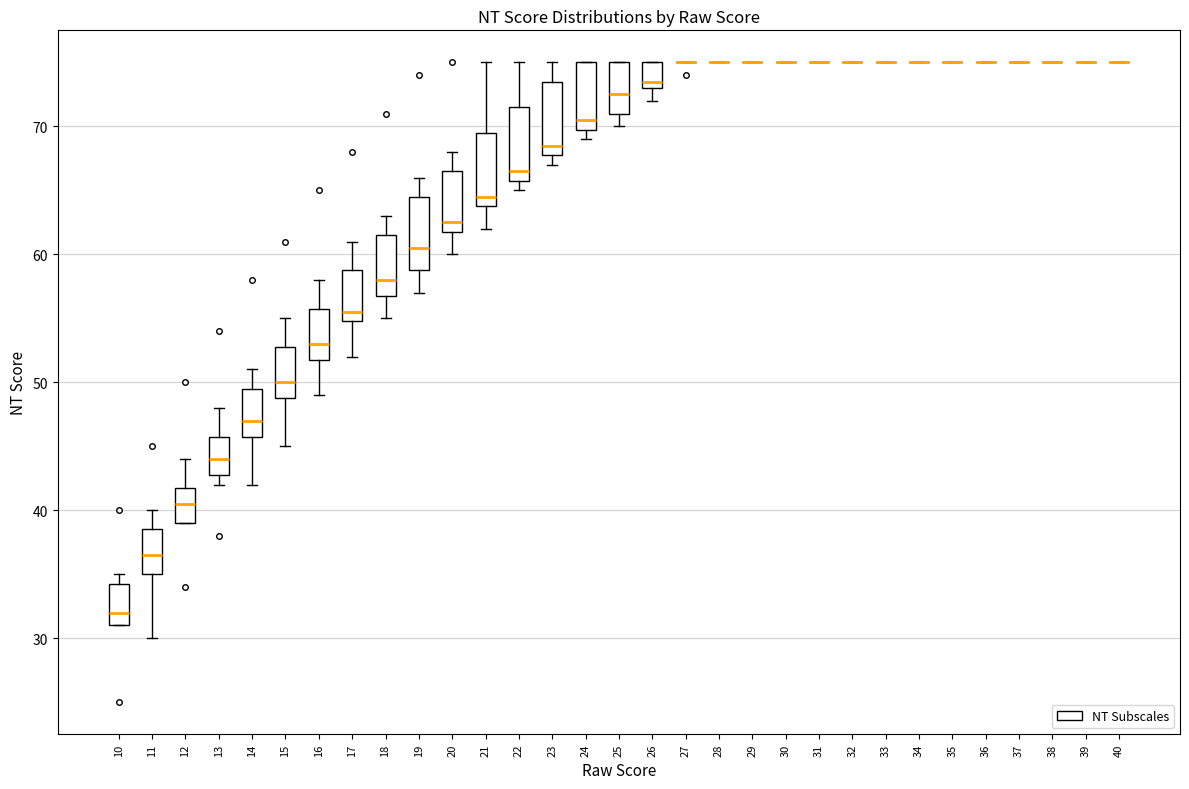

Reading left to right, transcribe this box plot: for each box, give where its median line is, the range the box spans, and where its two whiskers end, as read against the y-axis. The values are not printed on the chart, so give them approximately, as read against the axis.

10: median 32, box 31 to 34, whiskers 31 to 35
11: median 37, box 35 to 39, whiskers 30 to 40
12: median 41, box 39 to 42, whiskers 39 to 44
13: median 44, box 43 to 46, whiskers 42 to 48
14: median 47, box 46 to 50, whiskers 42 to 51
15: median 50, box 49 to 53, whiskers 45 to 55
16: median 53, box 52 to 56, whiskers 49 to 58
17: median 56, box 55 to 59, whiskers 52 to 61
18: median 58, box 57 to 62, whiskers 55 to 63
19: median 61, box 59 to 65, whiskers 57 to 66
20: median 63, box 62 to 67, whiskers 60 to 68
21: median 65, box 64 to 70, whiskers 62 to 75
22: median 67, box 66 to 72, whiskers 65 to 75
23: median 69, box 68 to 74, whiskers 67 to 75
24: median 71, box 70 to 75, whiskers 69 to 75
25: median 73, box 71 to 75, whiskers 70 to 75
26: median 74, box 73 to 75, whiskers 72 to 75
27: box collapsed to a line at 75, whiskers 75 to 75
28: box collapsed to a line at 75, whiskers 75 to 75
29: box collapsed to a line at 75, whiskers 75 to 75
30: box collapsed to a line at 75, whiskers 75 to 75
31: box collapsed to a line at 75, whiskers 75 to 75
32: box collapsed to a line at 75, whiskers 75 to 75
33: box collapsed to a line at 75, whiskers 75 to 75
34: box collapsed to a line at 75, whiskers 75 to 75
35: box collapsed to a line at 75, whiskers 75 to 75
36: box collapsed to a line at 75, whiskers 75 to 75
37: box collapsed to a line at 75, whiskers 75 to 75
38: box collapsed to a line at 75, whiskers 75 to 75
39: box collapsed to a line at 75, whiskers 75 to 75
40: box collapsed to a line at 75, whiskers 75 to 75